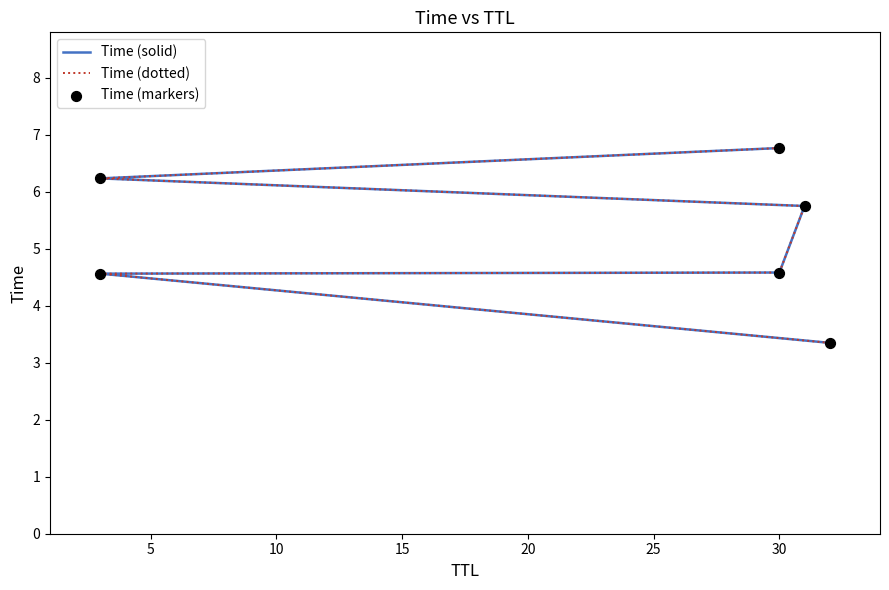

Which series reaches the maximum Y coordinate?

Time (solid)